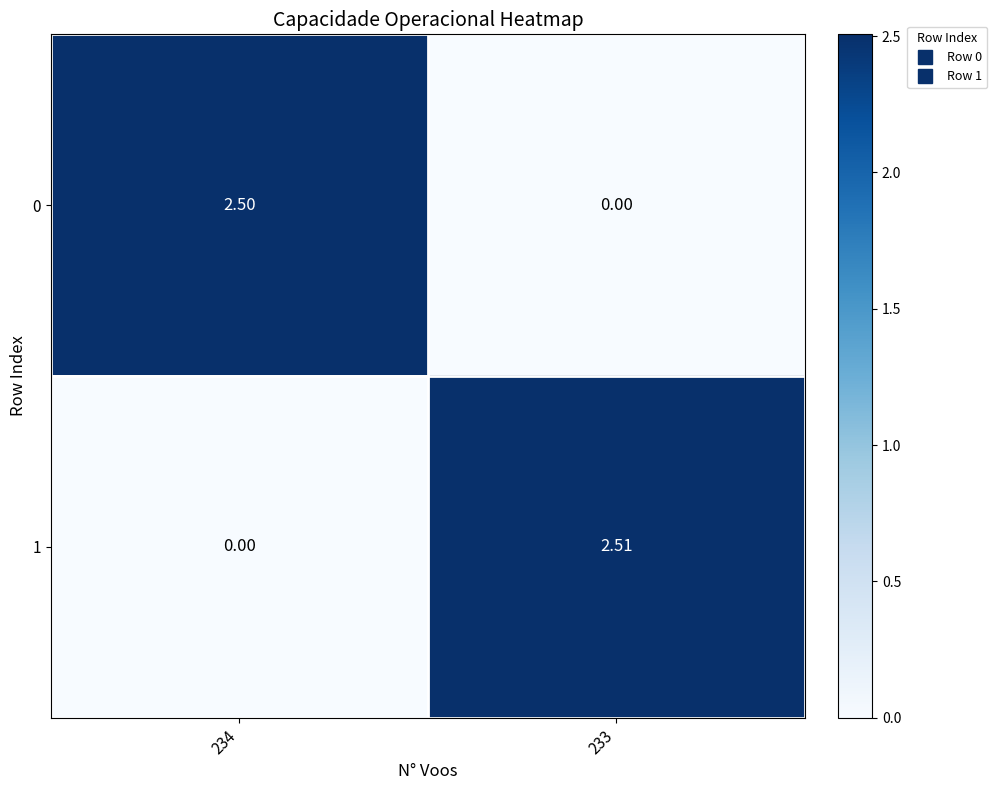

How many data points does each series have?

2